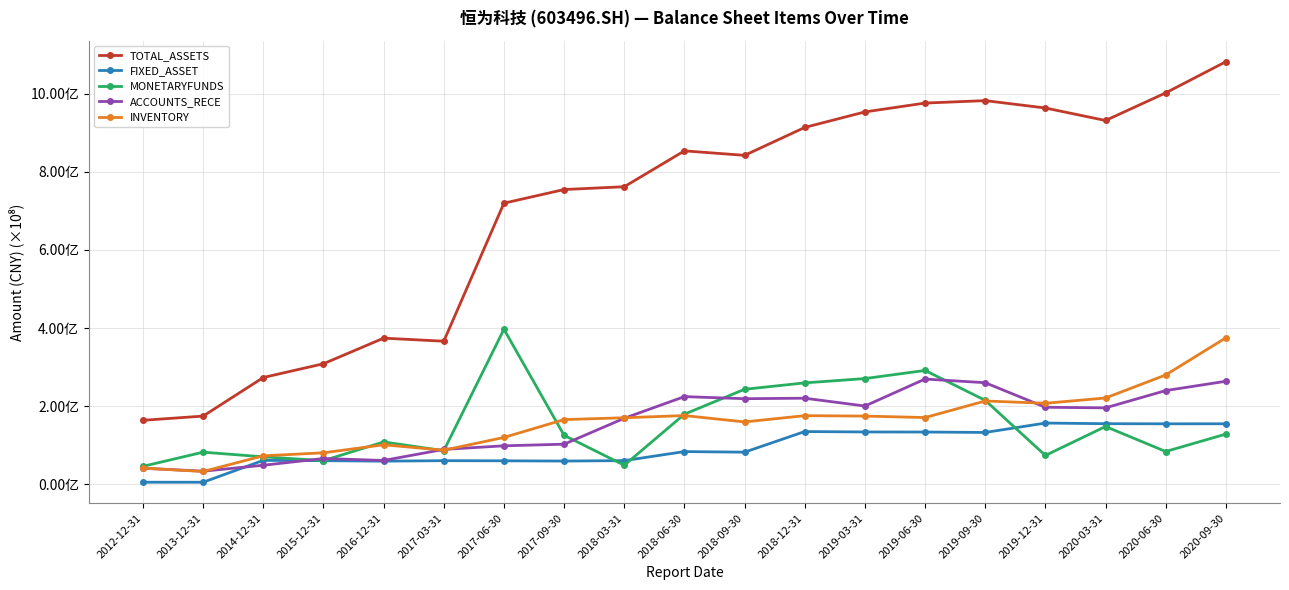

Which category has the lowest value across all series?

2013-12-31